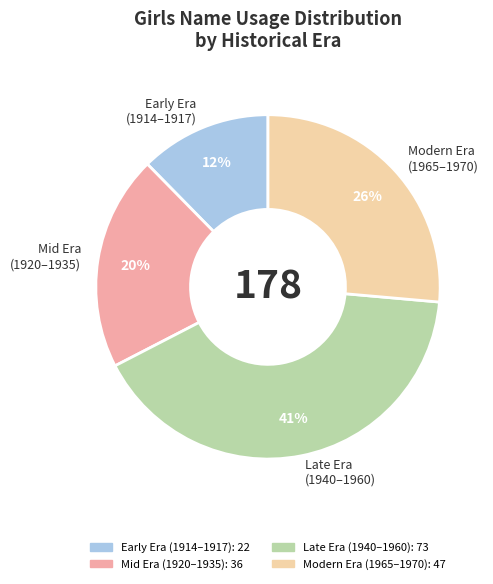

Count the number of slices in the pie.

4